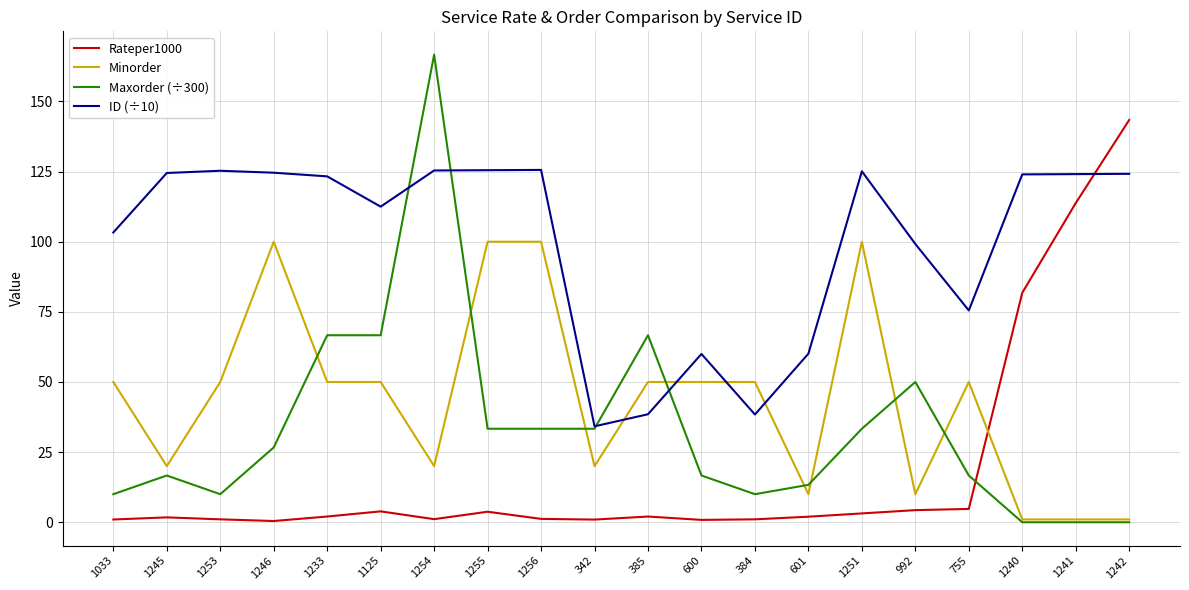

The value of Maxorder (÷300) at 1246 is 47.5. True or false?

False